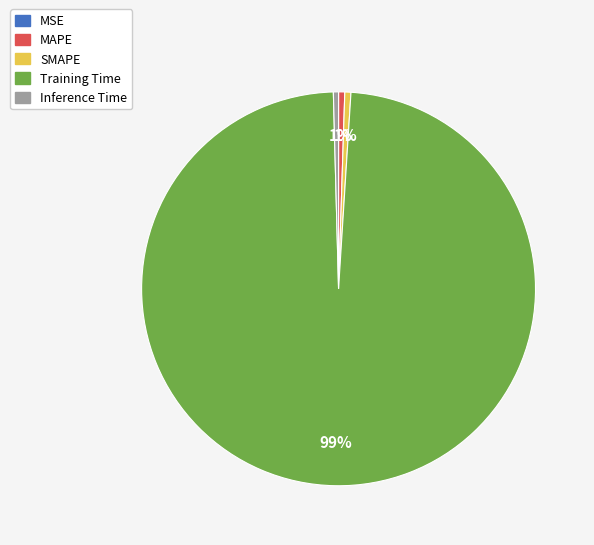

The Training Time slice represents 87% of the pie. True or false?

False